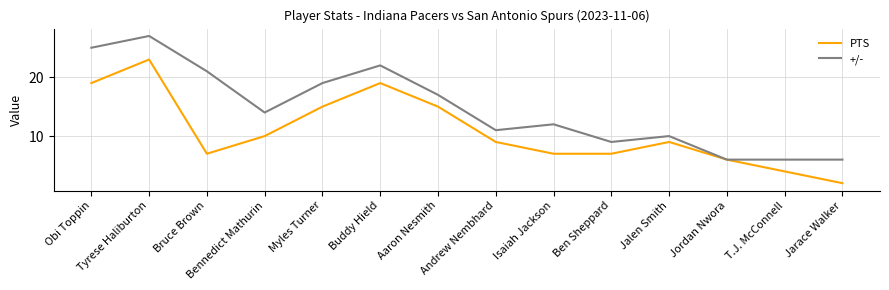

Is it true that PTS equals 6 at Bennedict Mathurin?

False